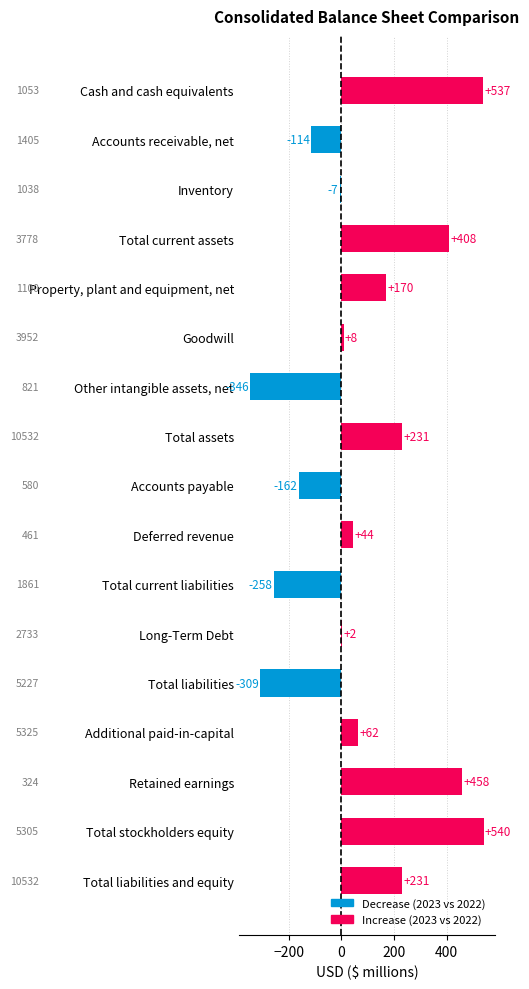

True or false: the data shows 343 at Total liabilities and equity.

False